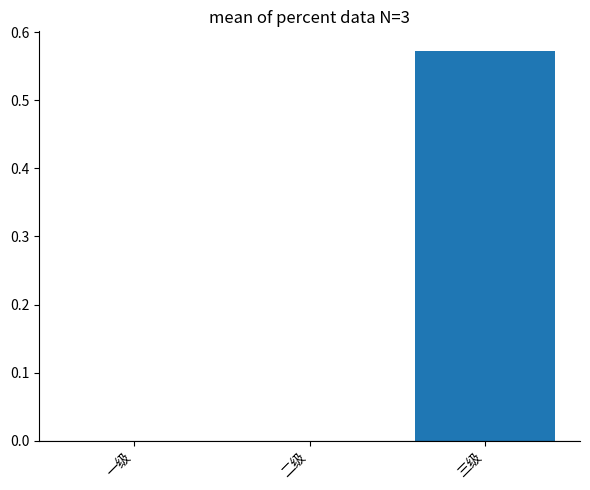

The chart shows a value of 0.0 at 一级. True or false?

True